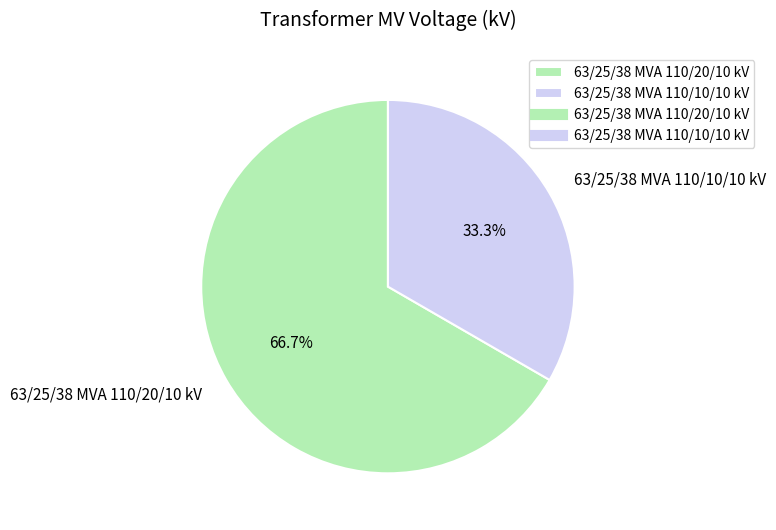

Which category has the smallest portion of the pie?

63/25/38 MVA 110/10/10 kV